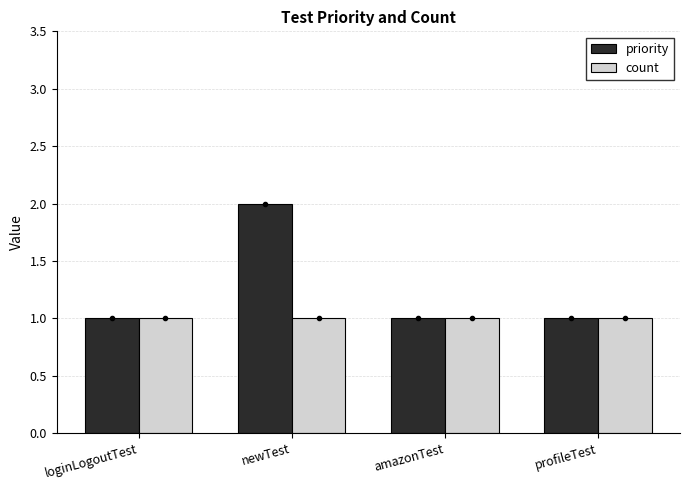

What is the highest value of the priority series?

2